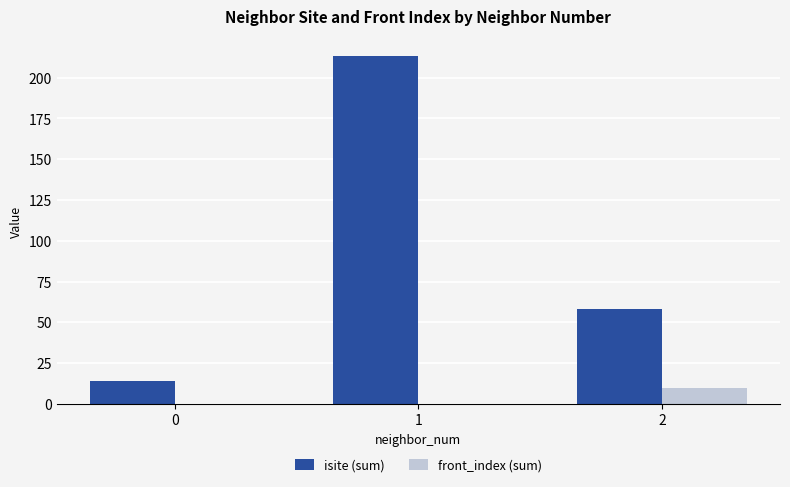

The front_index (sum) series shows 0 at 0. True or false?

True